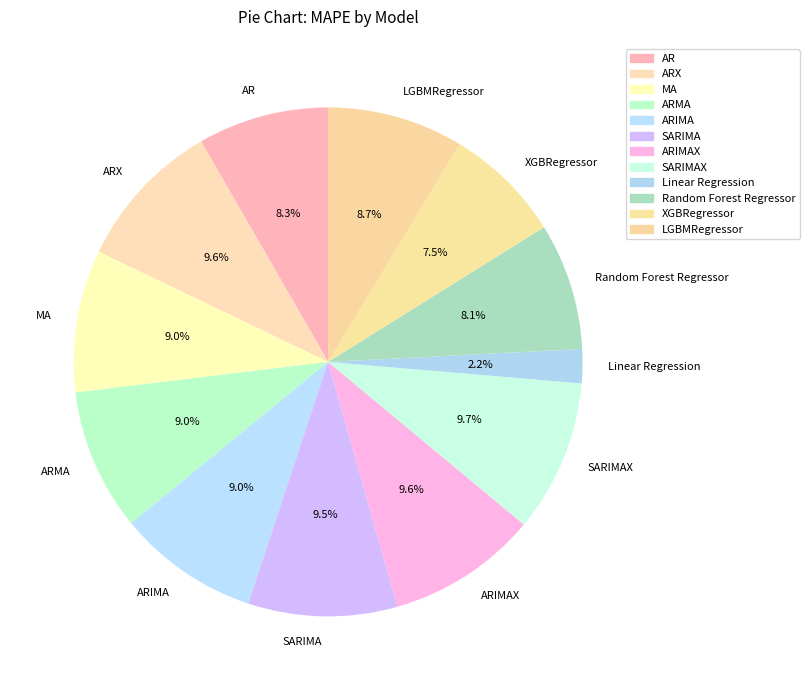

Which has a higher value, ARX or ARIMA?

ARX